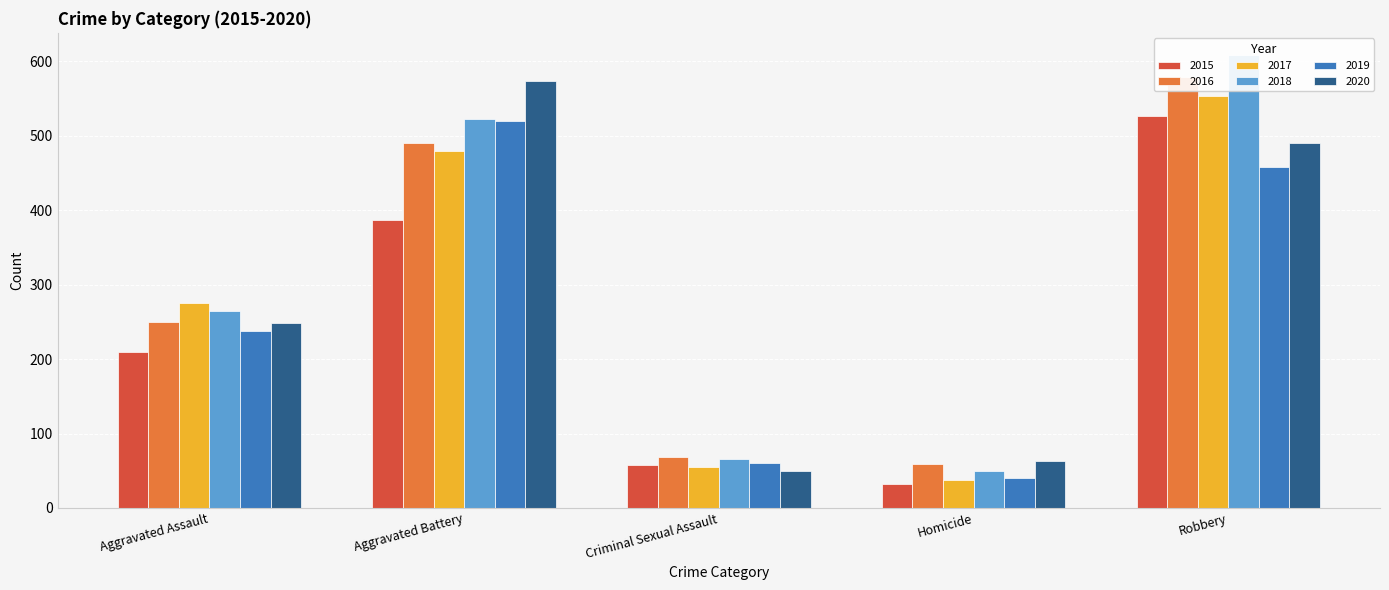

Which series changed the most between Aggravated Battery and Criminal Sexual Assault?

2020